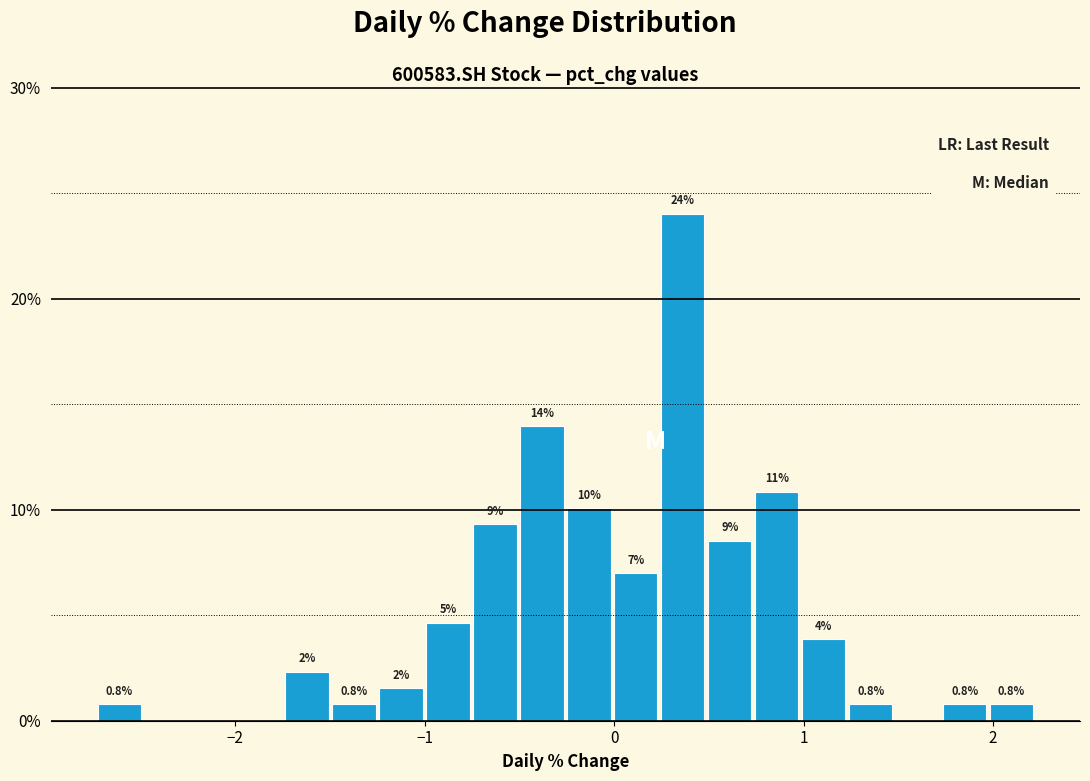

Around what value on the x-axis is the tallest bar? Give the approximate position of its centre, as read against the axis.

0.4